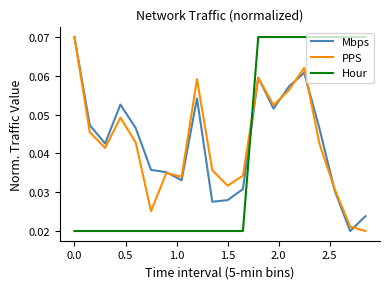

True or false: PPS and Hour intersect in this chart.

True